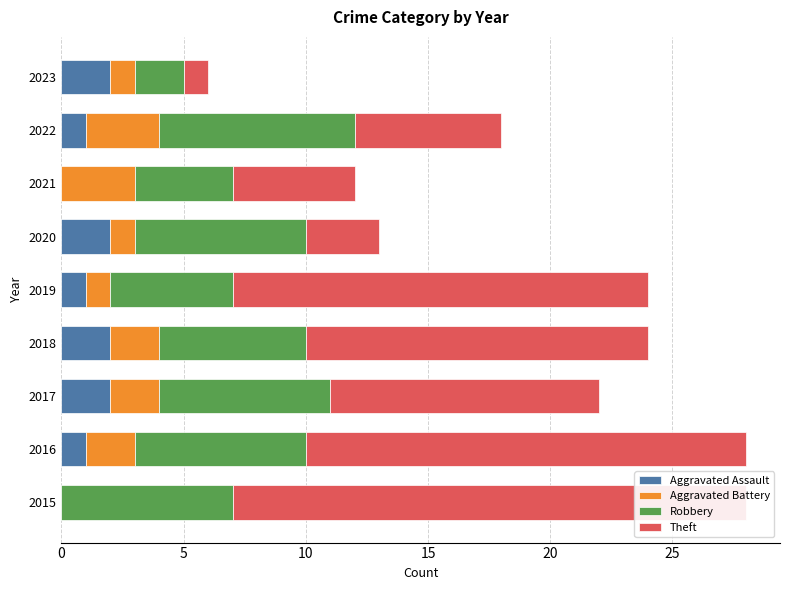

What position from the left is 20?

5